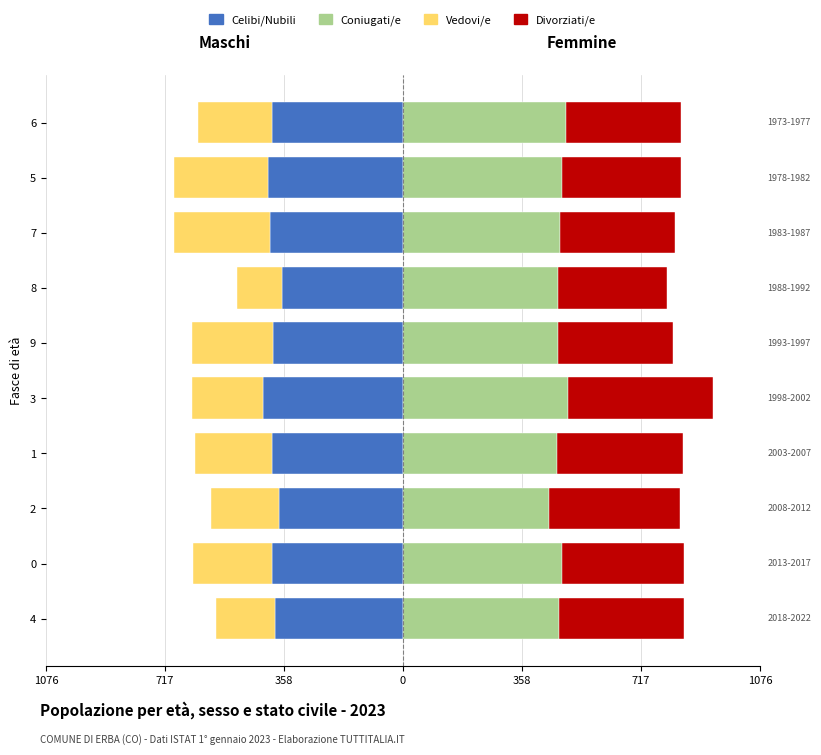

Reading left to right, list all the values displayed in this chart.

Celibi/Nubili: -385.1	-395.3	-375.0	-395.3	-420.6	-390.2	-364.9	-400.3	-405.4	-395.3
Vedovi/e: -178.0	-238.1	-204.5	-232.8	-214.3	-245.5	-136.4	-290.3	-285.7	-221.3
Coniugati/e: 470.6	479.6	440.0	464.5	496.7	467.5	467.5	473.7	480.4	490.2
Divorziati/e: 375.0	366.3	393.7	379.5	439.0	344.8	327.6	347.6	356.2	347.6